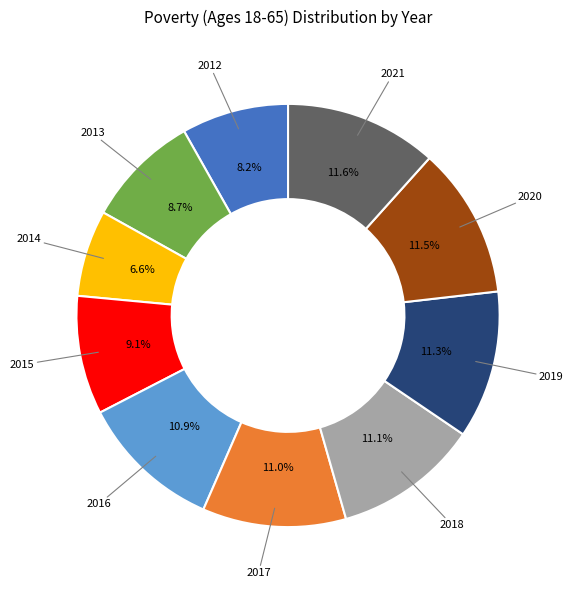

What is the ratio of the value at 2014 to the value at 2012?

0.8